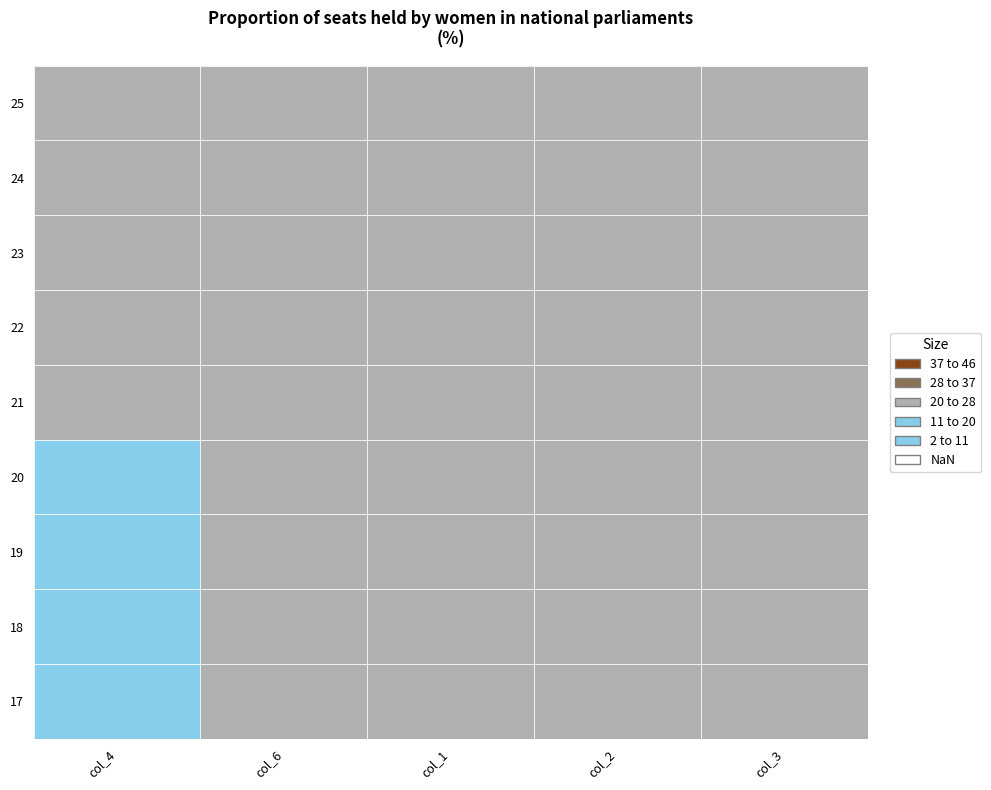

True or false: col_2 has a value of 19 at 21.

False